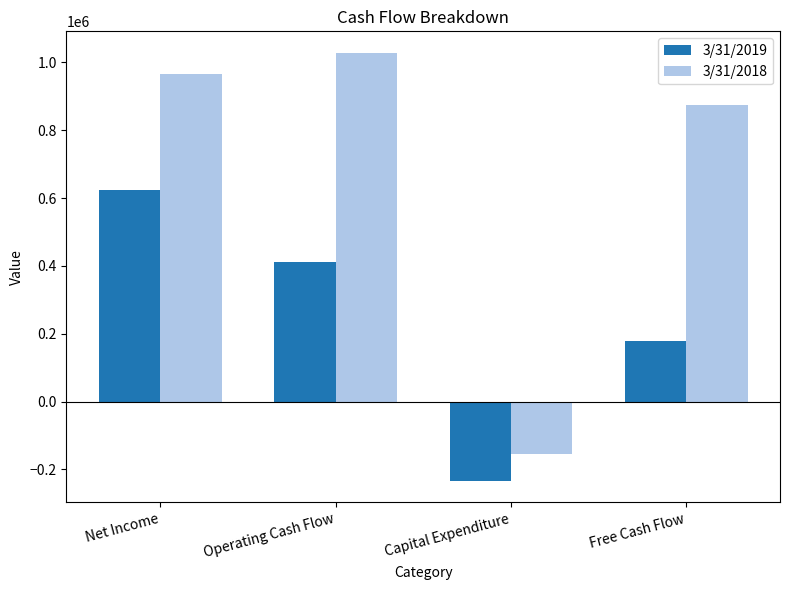

What is the average value of the 3/31/2018 series?

678892